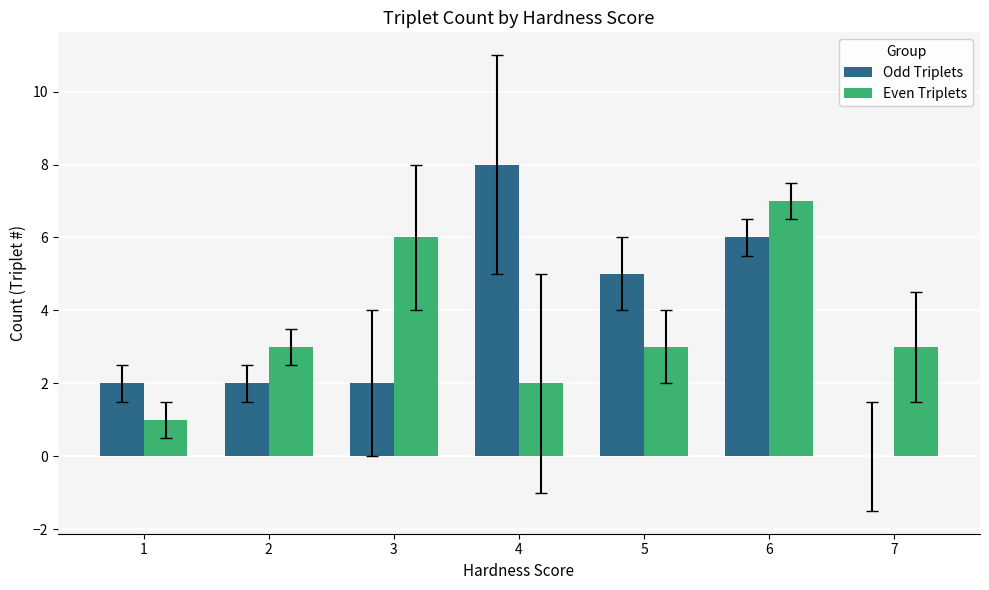

The Odd Triplets series shows 2 at 2. True or false?

True